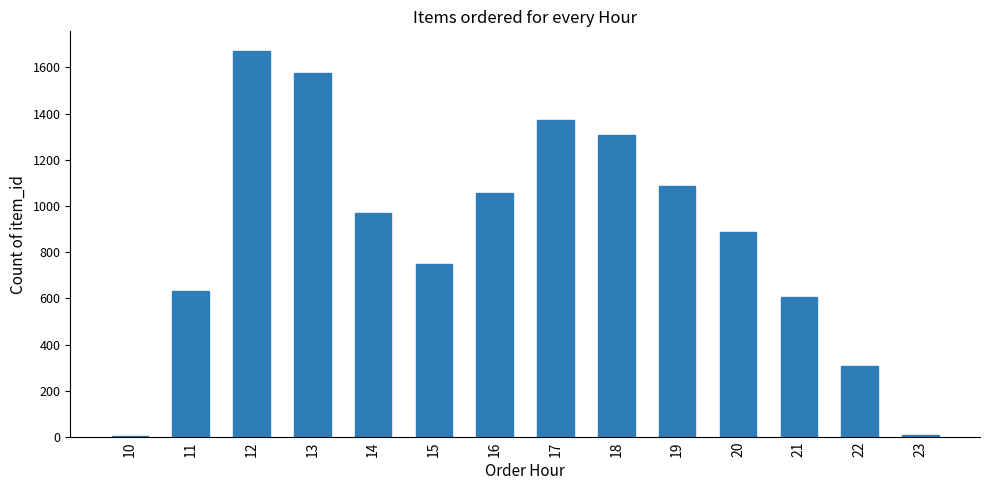

True or false: the data shows 1288 at 20.

False